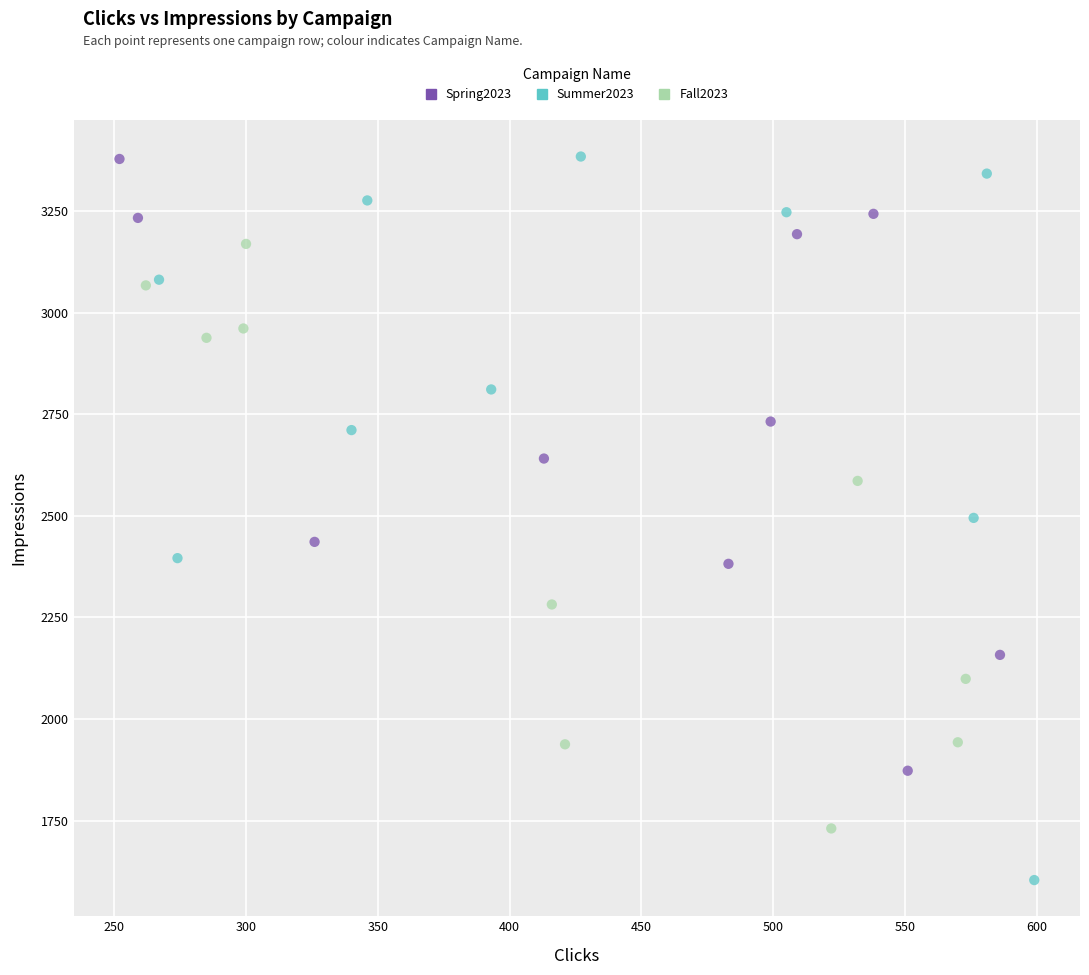

Which series has the widest spread of Y values?

Summer2023